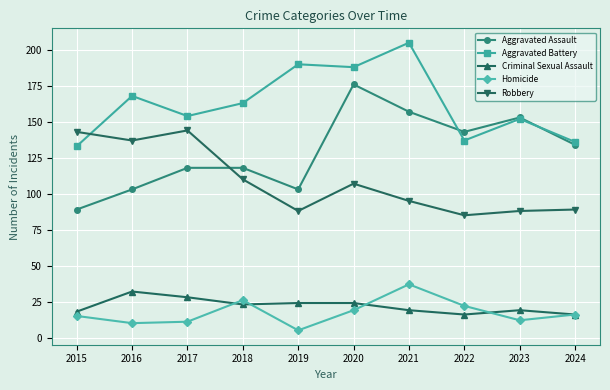

At which category does the chart reach its minimum across all series?

2019